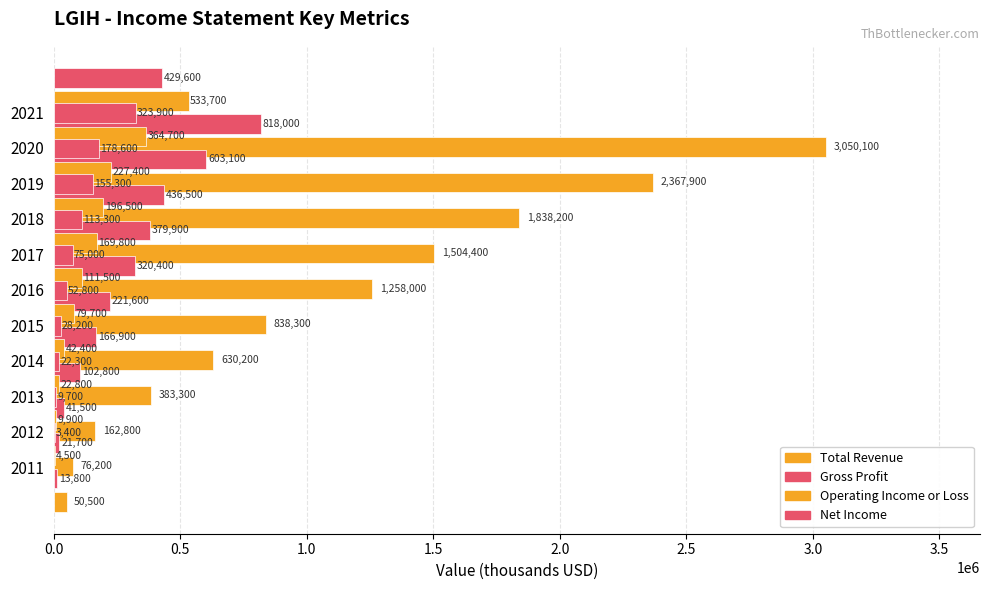

What is the total value across all series at 1.5?

556700